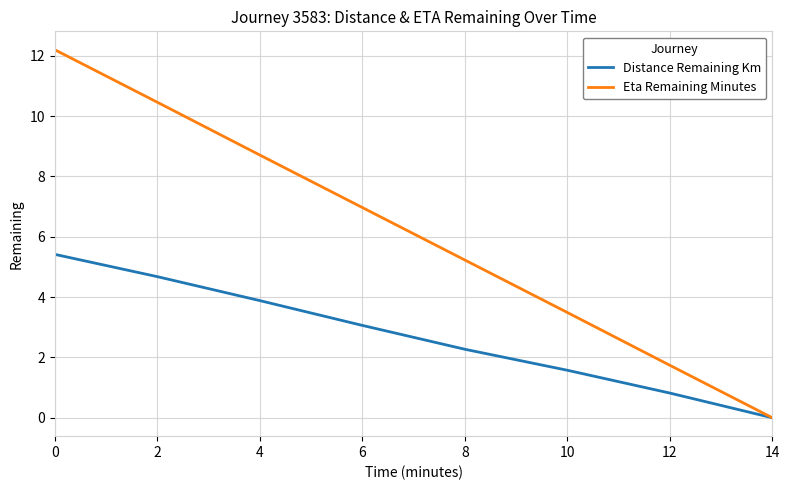

Is the value of Distance Remaining Km at 12 greater than the value of Eta Remaining Minutes at 8?

No